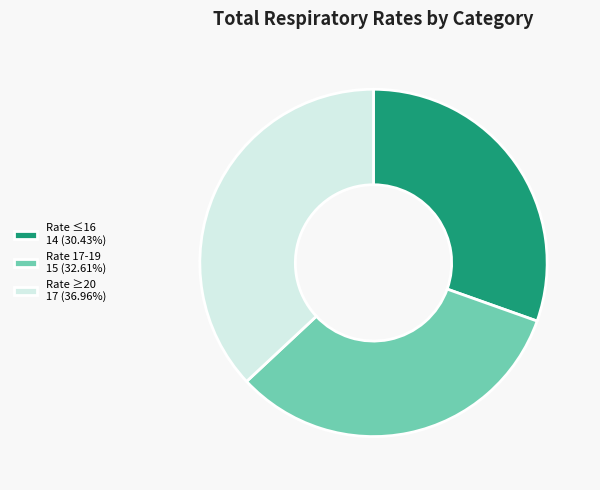

Do Rate ≤16 14 (30.43%) and Rate 17-19 15 (32.61%) together represent more than half of the pie?

Yes